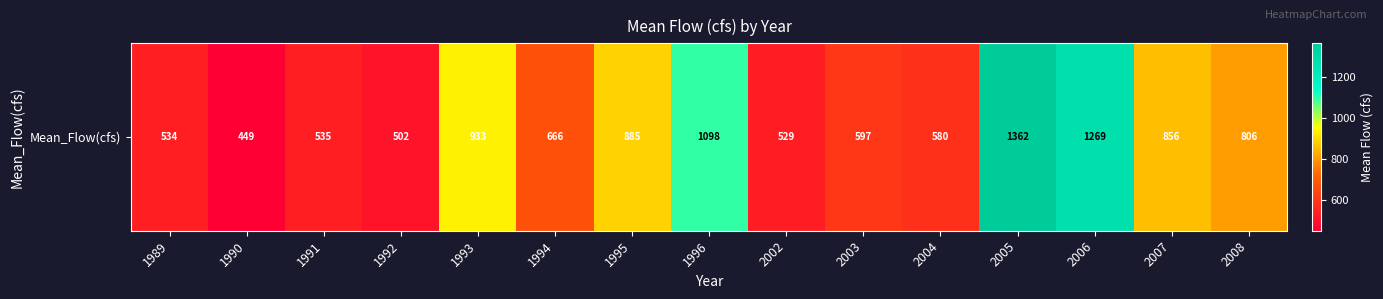

What is the difference between the values at 2004 and 1994?

85.6